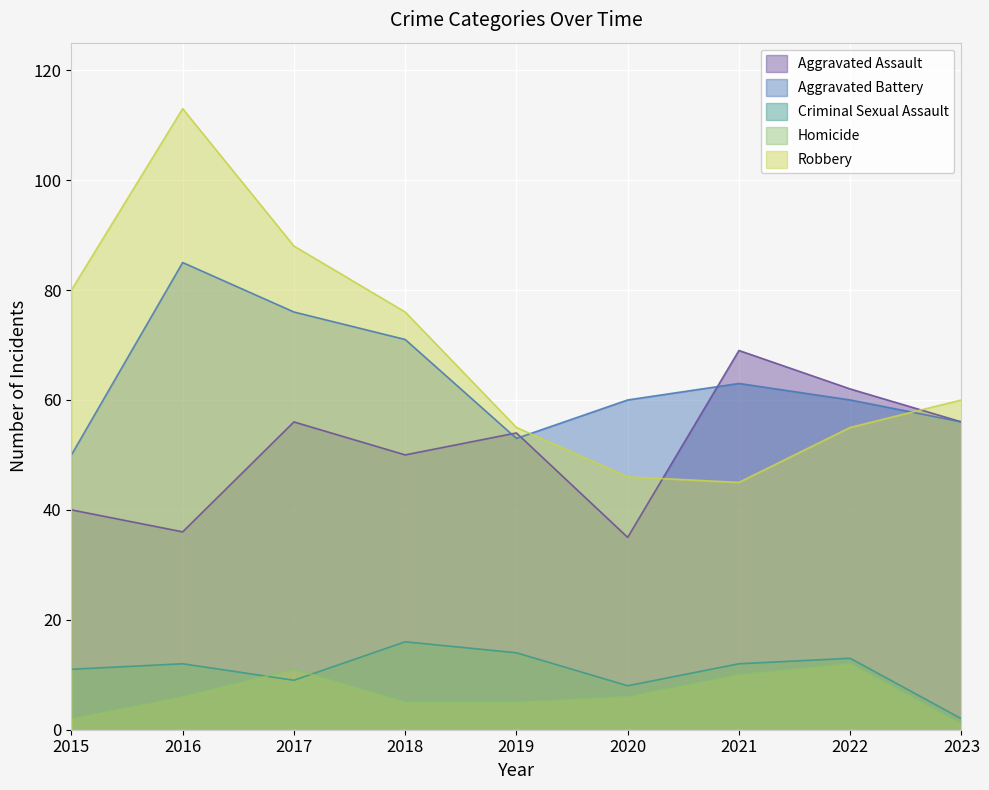

Read the Homicide value at 2019.

5